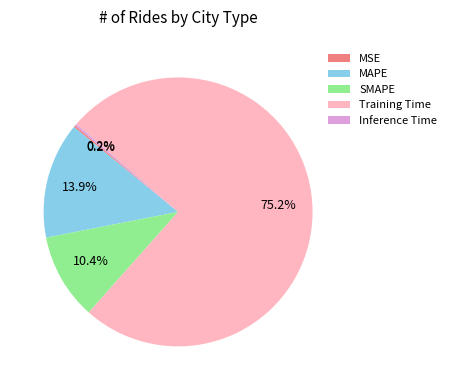

To the nearest percent, what portion does MAPE represent?

14%